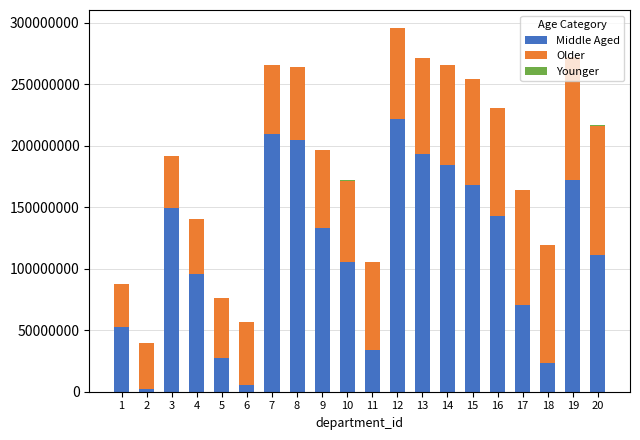

What is the highest value of the Middle Aged series?

221814336